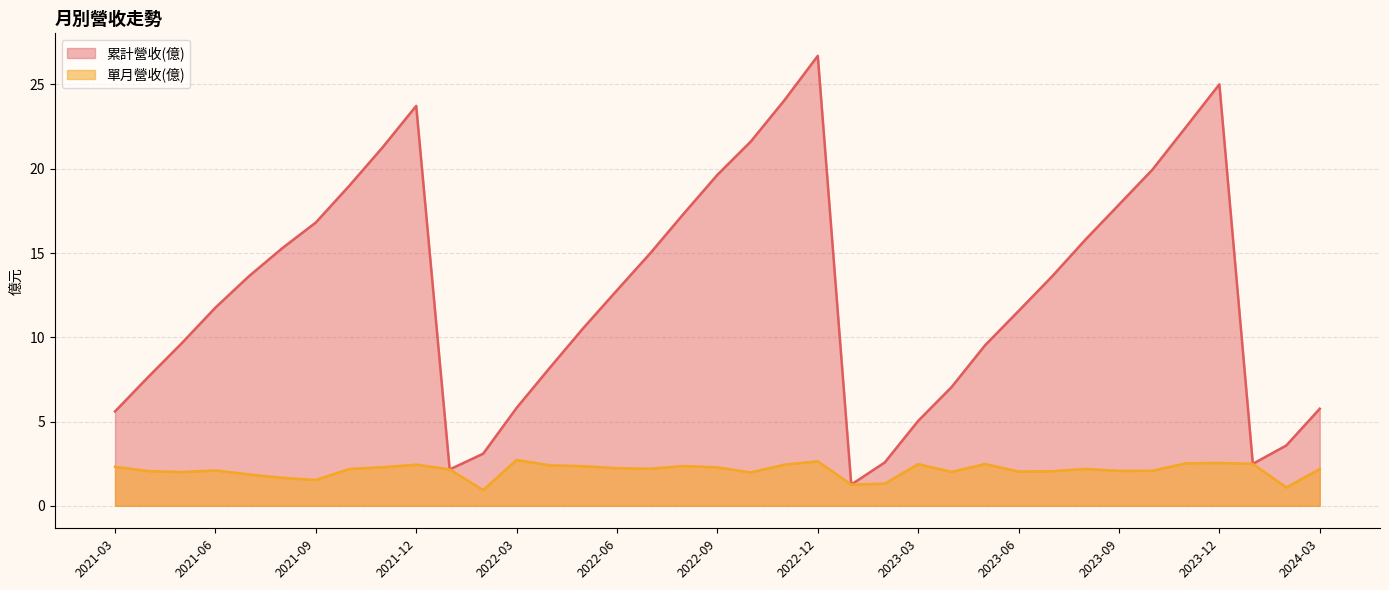

What is the difference between the maximum and minimum values in the 單月營收(億) series?

1.8